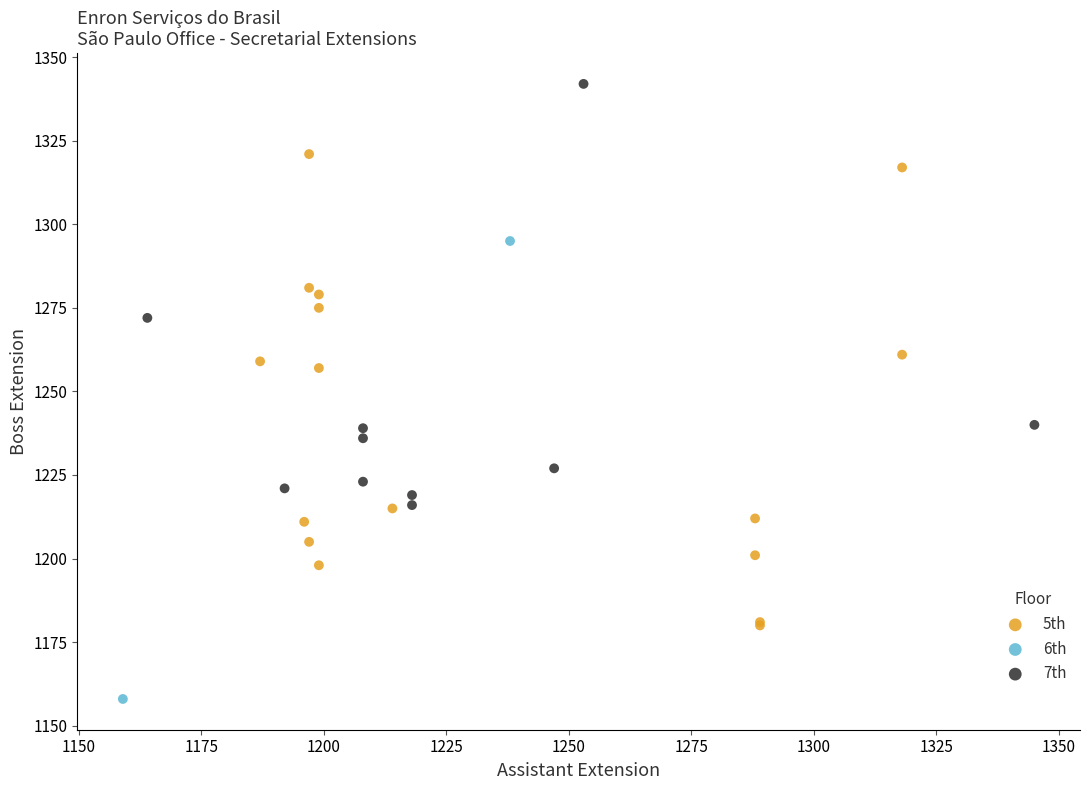

Which series contains the lowest Y value?

6th